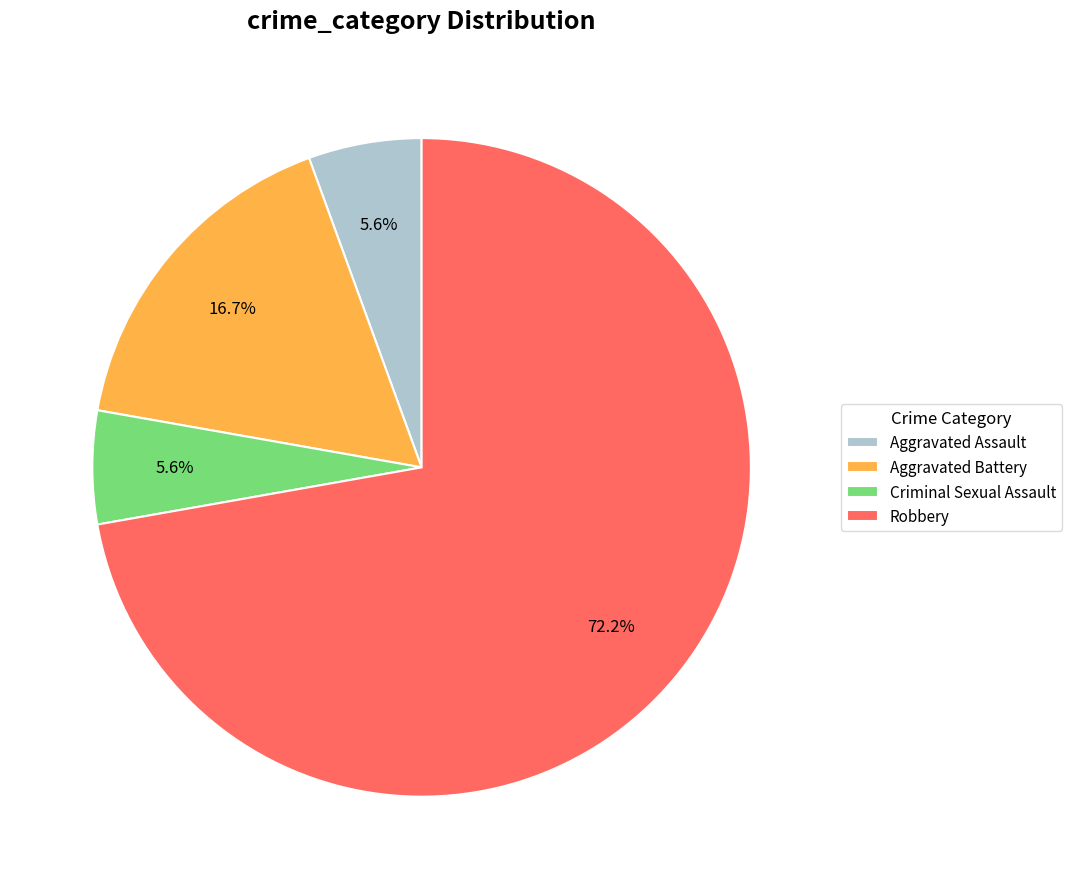

How much of the chart is everything except Aggravated Assault?

94.4%